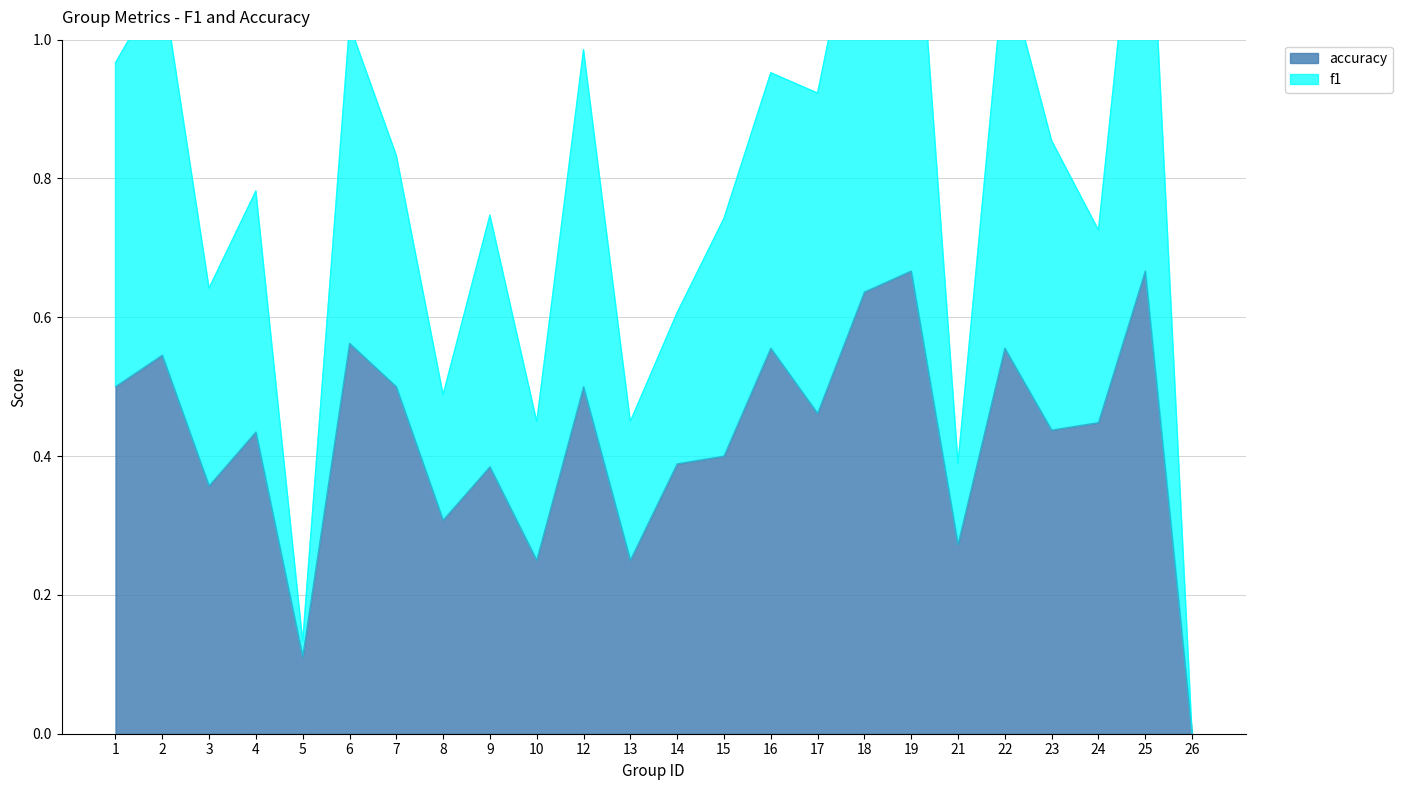

How many values in the accuracy series exceed 0?

23